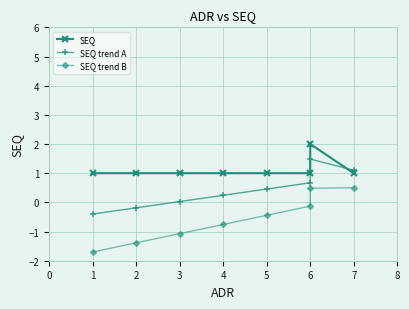

List the series in order of their peak value, highest first.

SEQ, SEQ trend A, SEQ trend B